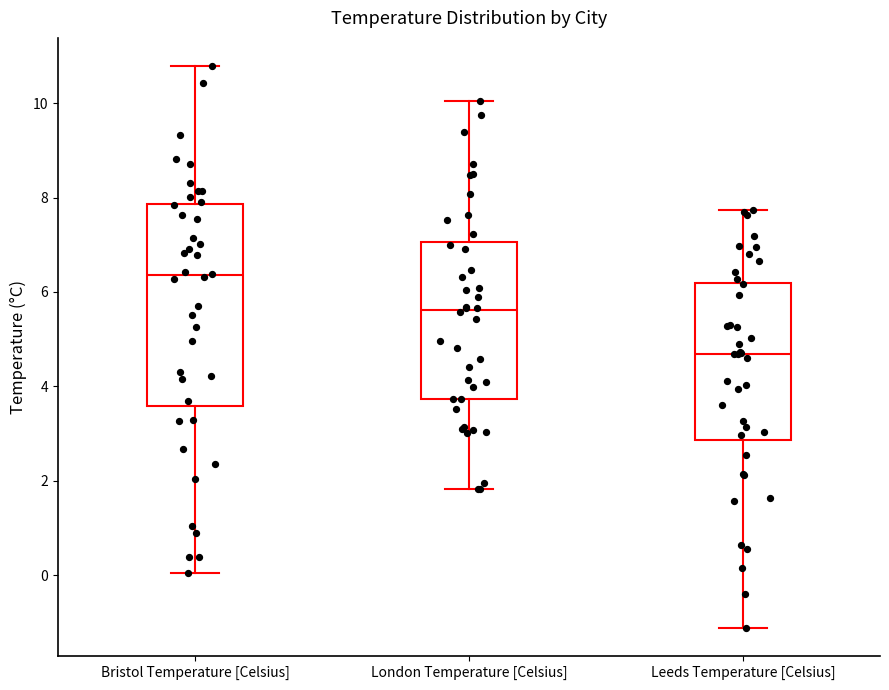

Reading left to right, read every box against the y-axis: the position of its median line, the range the box covers, and the ends of its whiskers. The values are not printed on the chart, so give them approximately, as read against the axis.

Bristol Temperature [Celsius]: median 6.4, box 3.6 to 7.8, whiskers 0.0 to 10.8
London Temperature [Celsius]: median 5.6, box 3.8 to 7.0, whiskers 1.8 to 10.0
Leeds Temperature [Celsius]: median 4.6, box 2.8 to 6.2, whiskers -1.2 to 7.8